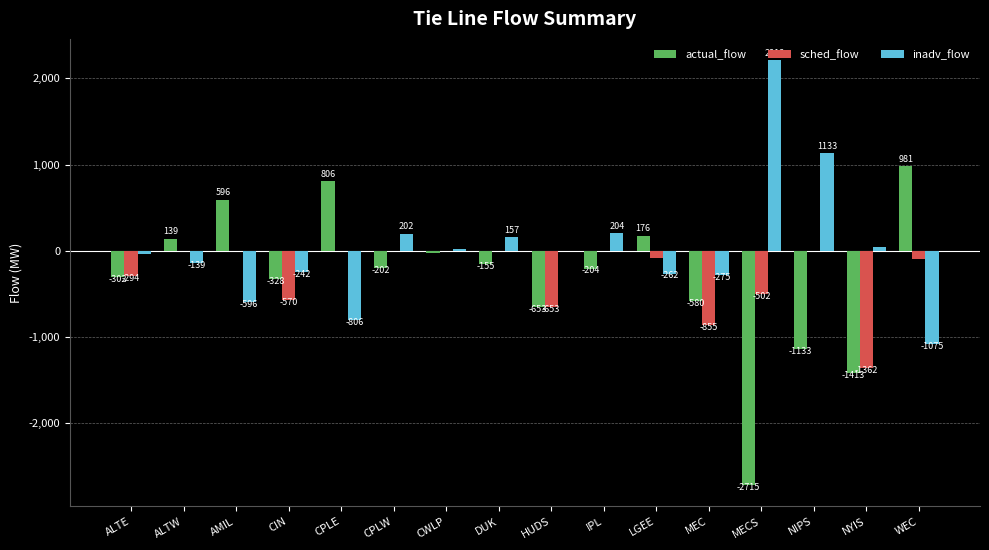

At which category is the sum across all series the highest?

DUK